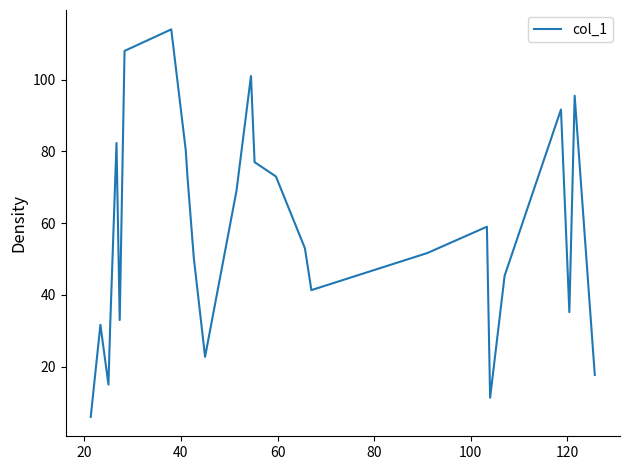

What is the greatest value displayed?

114.0